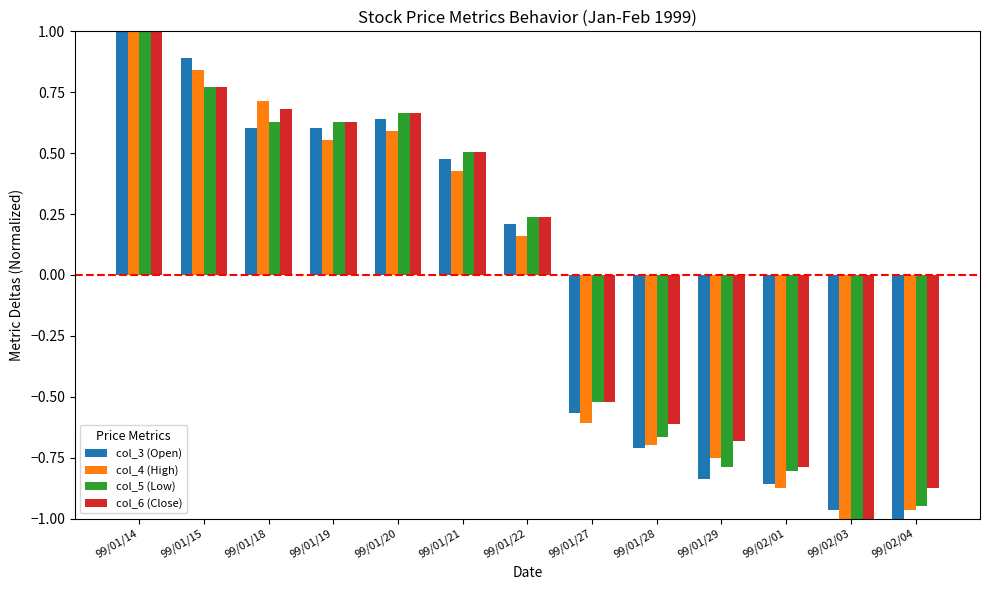

What is the maximum value for col_5 (Low)?

1.0